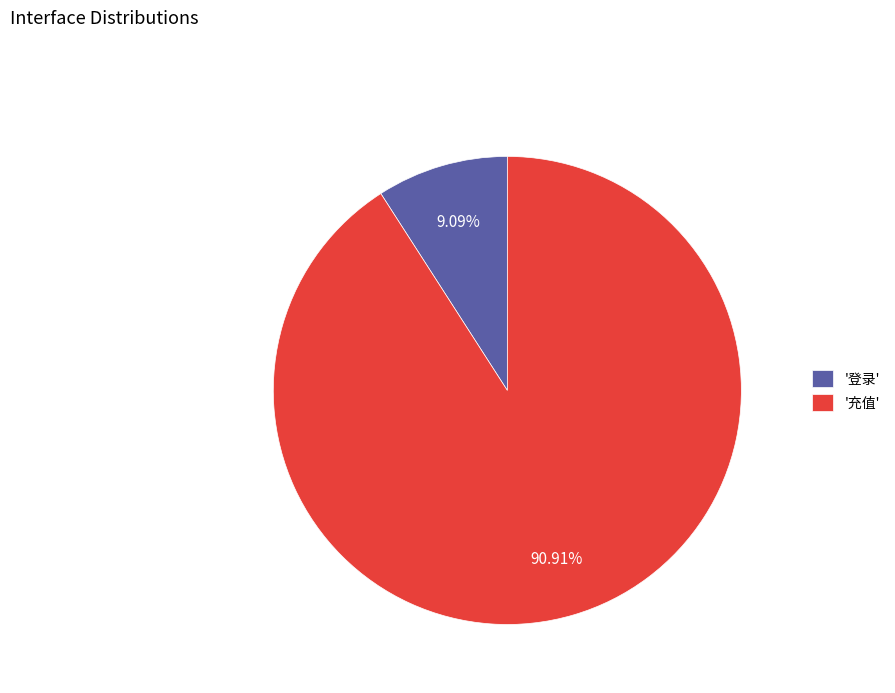

Rank the categories by value from highest to lowest.

'充值', '登录'